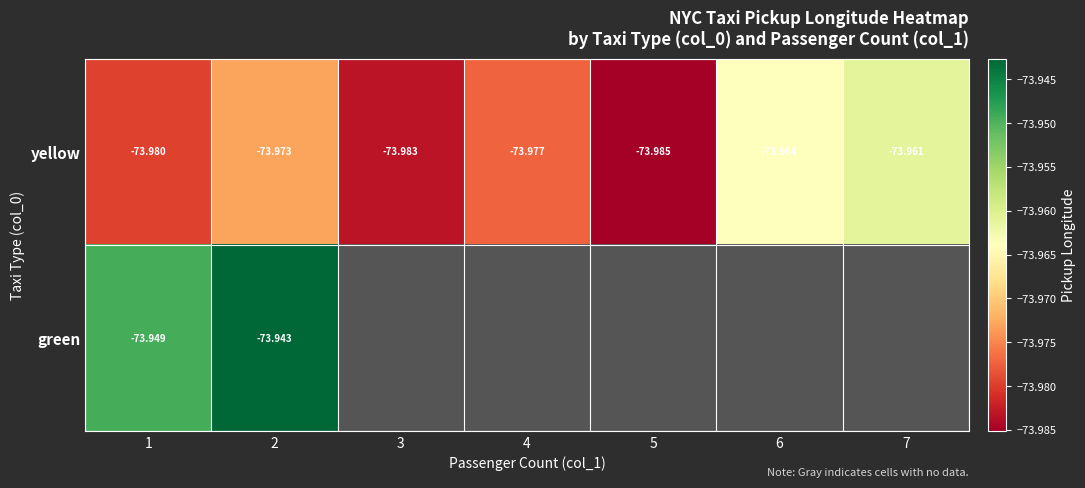

Which category has the lowest value across all series?

5